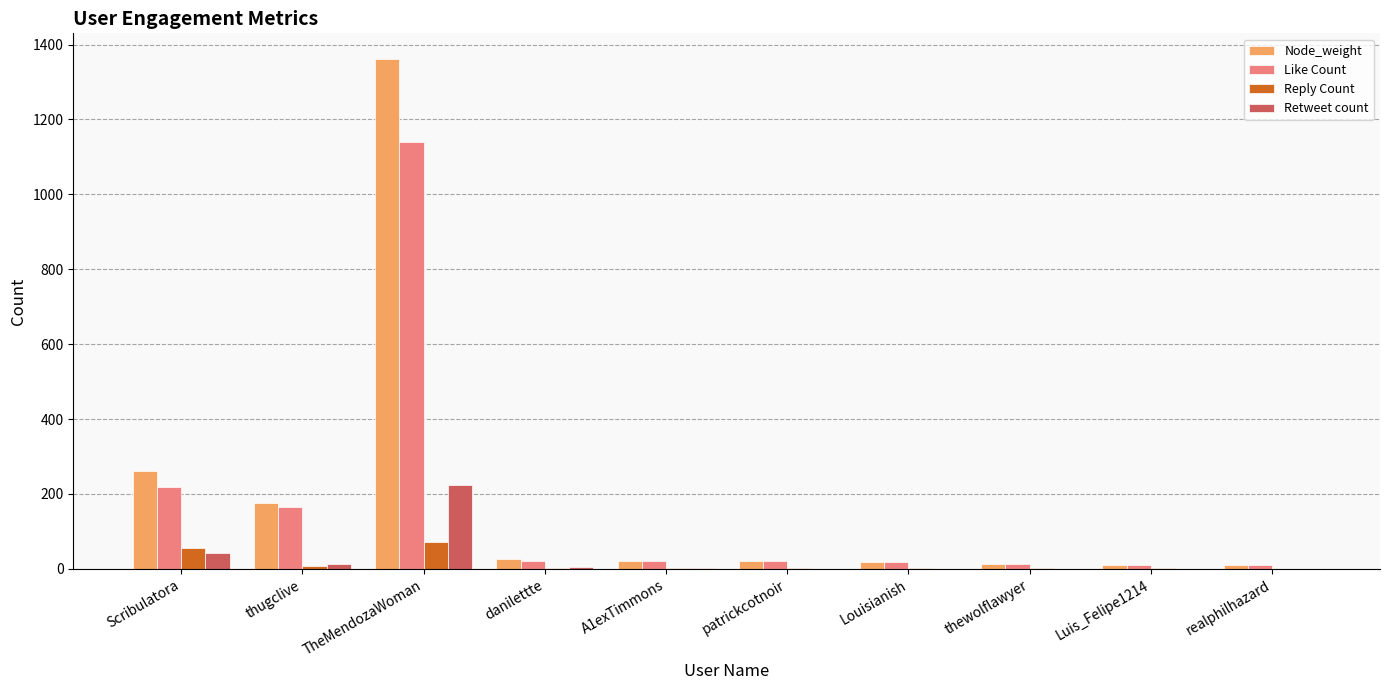

What is the total value across all series at thugclive?

361